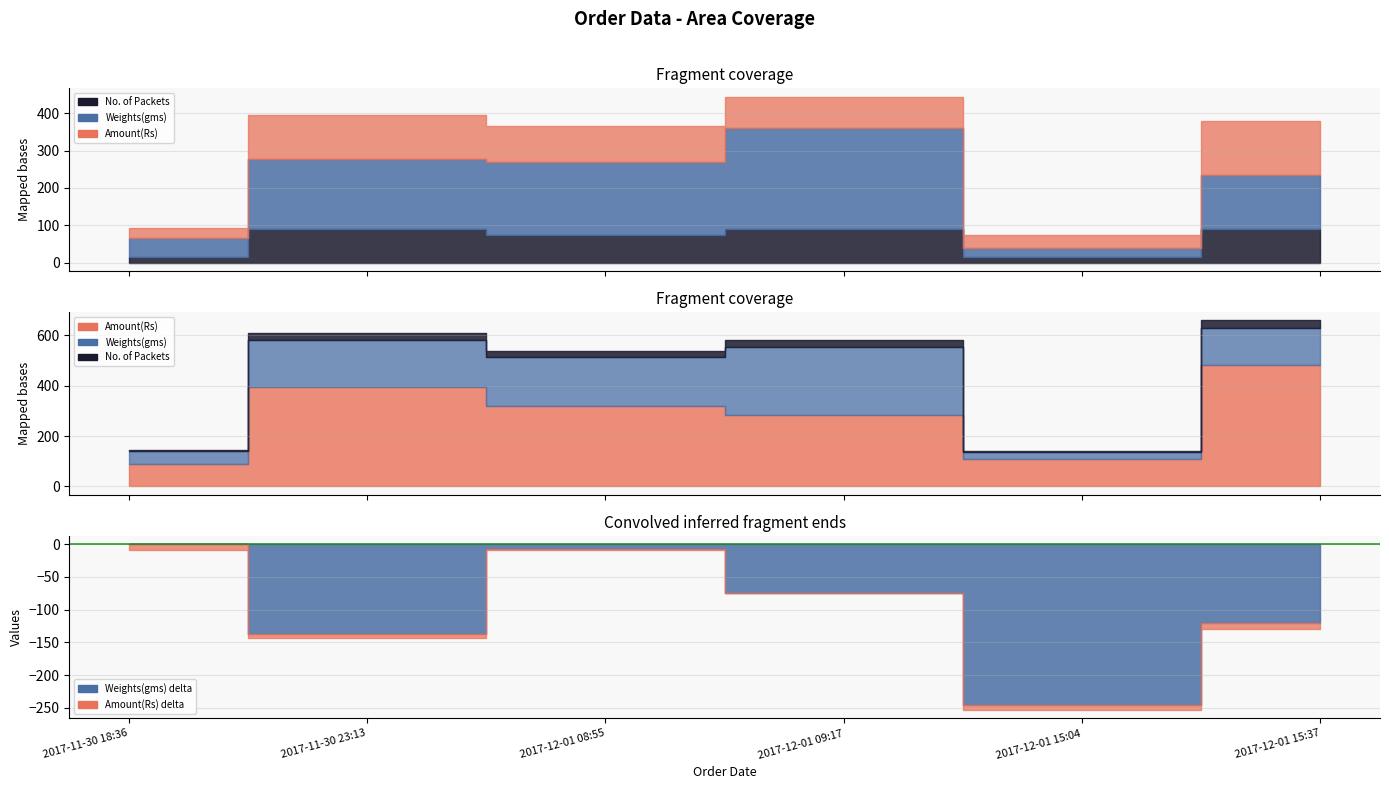

Is it true that Amount(Rs) equals 282.2 at 2017-12-01 09:17?

True